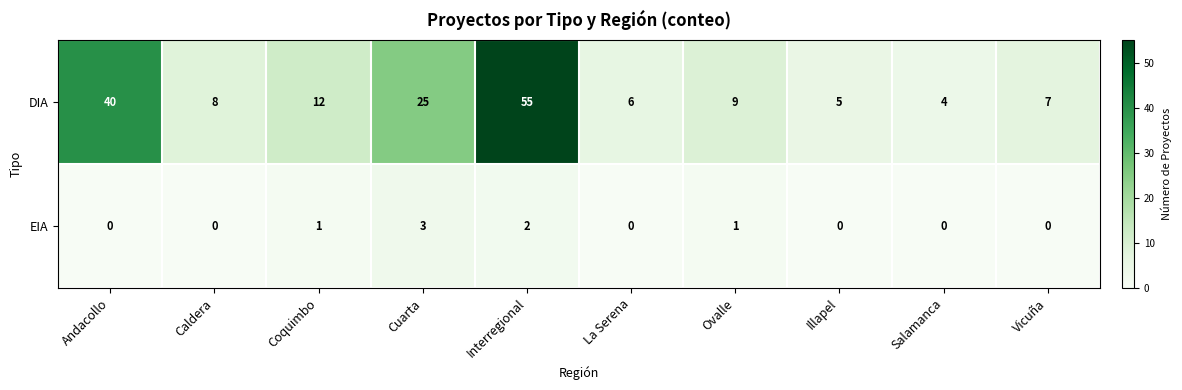

What value does the DIA series have at Coquimbo, to the nearest 5?

10